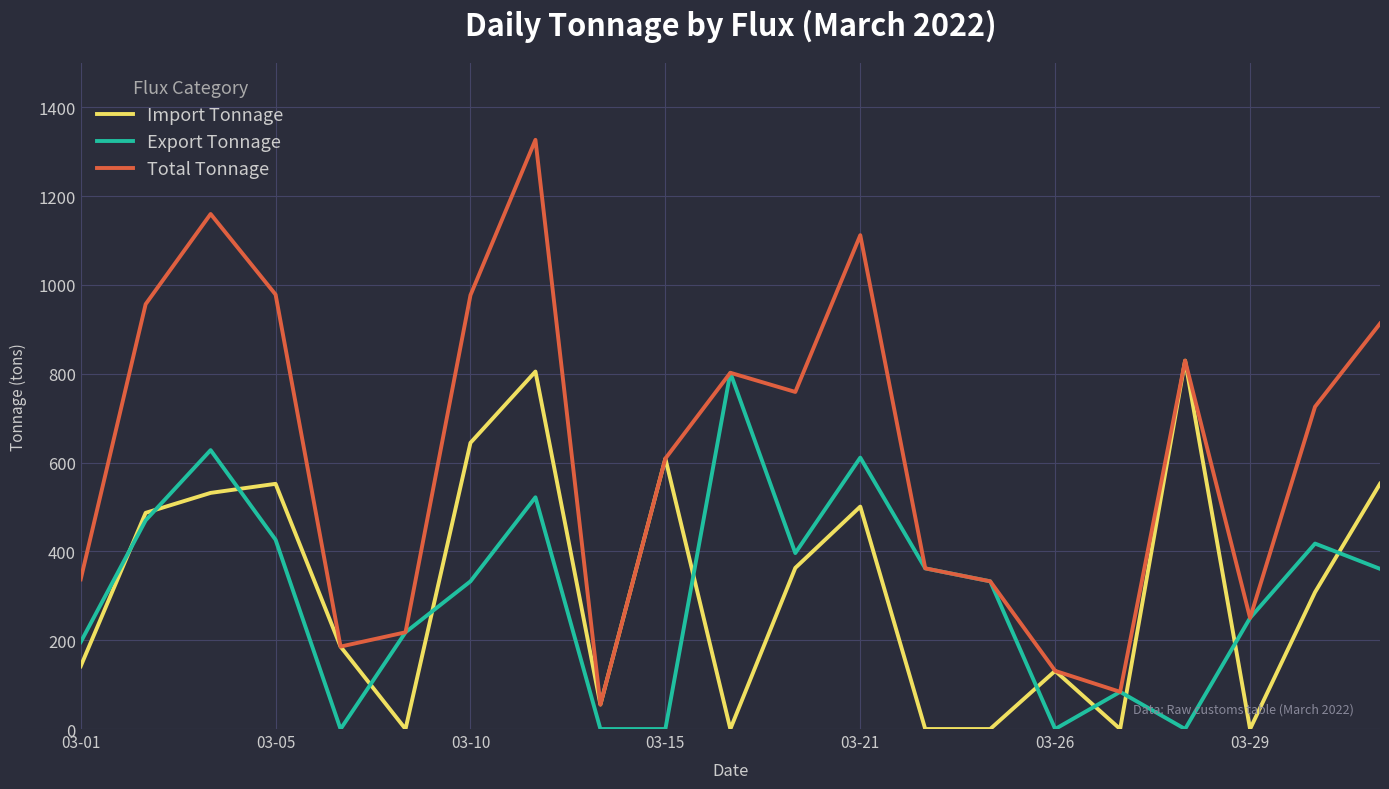

What is the difference between the second highest and minimum values in the Import Tonnage series?

804.9